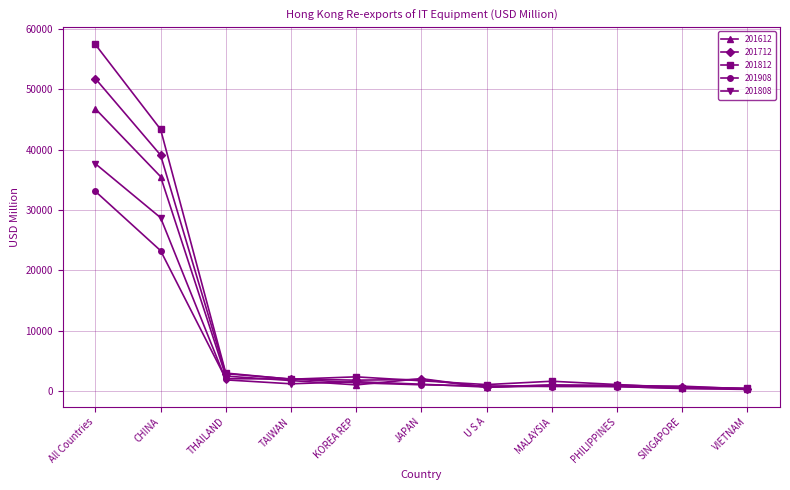

At which label does 201812 first exceed 1674?

All Countries